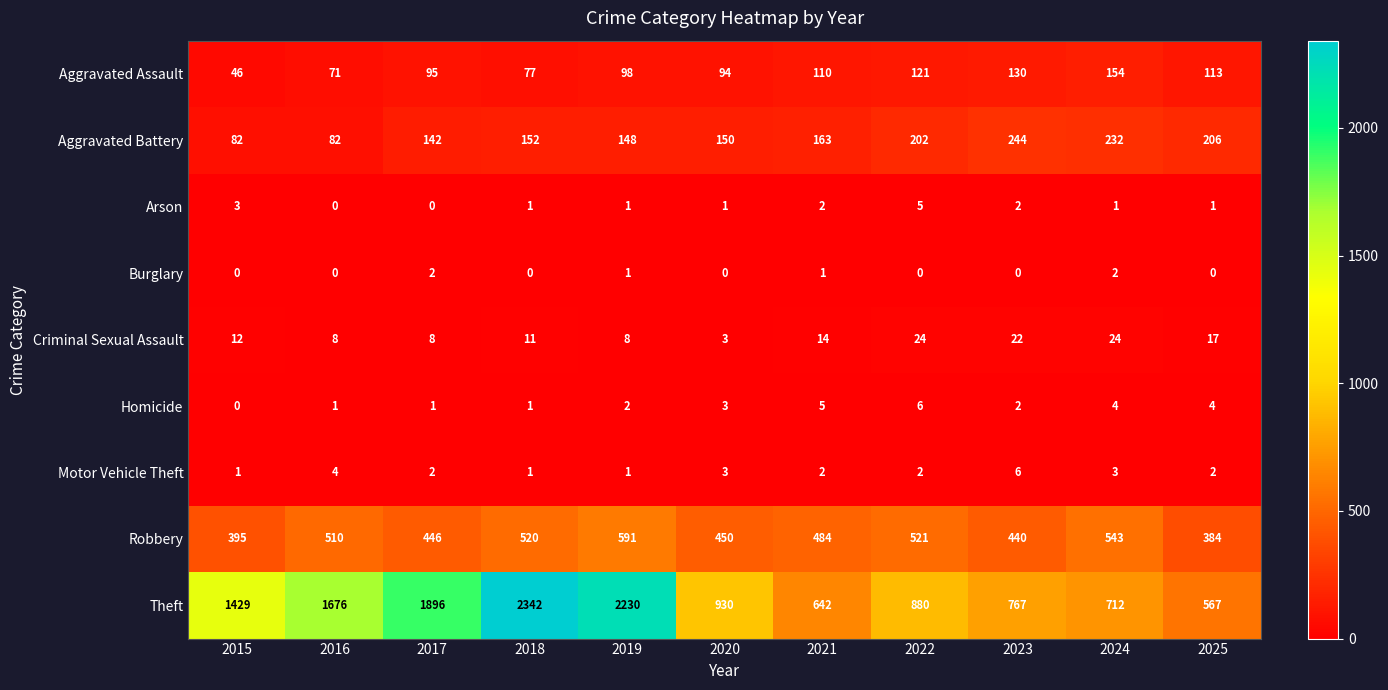

What is the difference between the highest and lowest values at 2022?

880